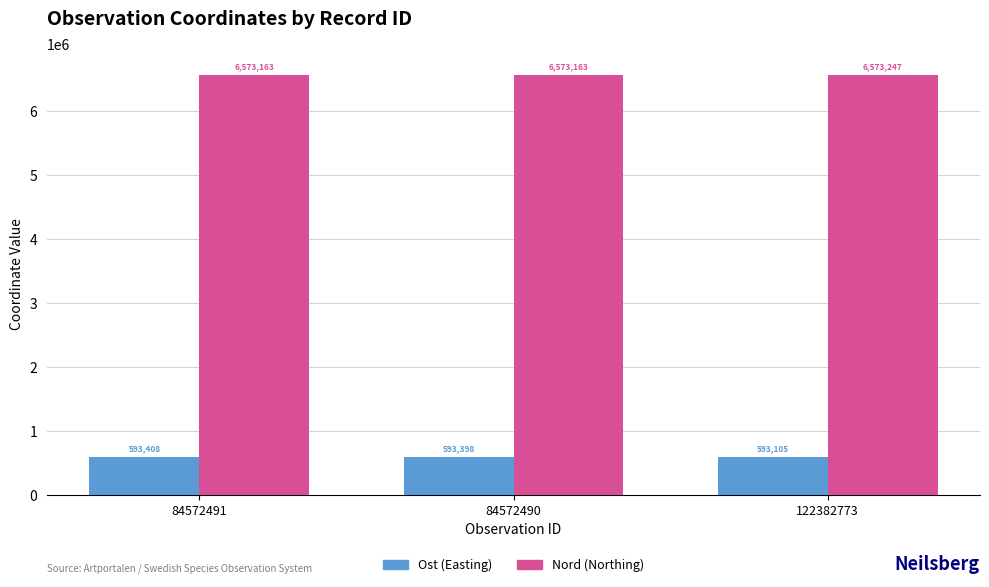

Which category has the highest value across all series?

122382773